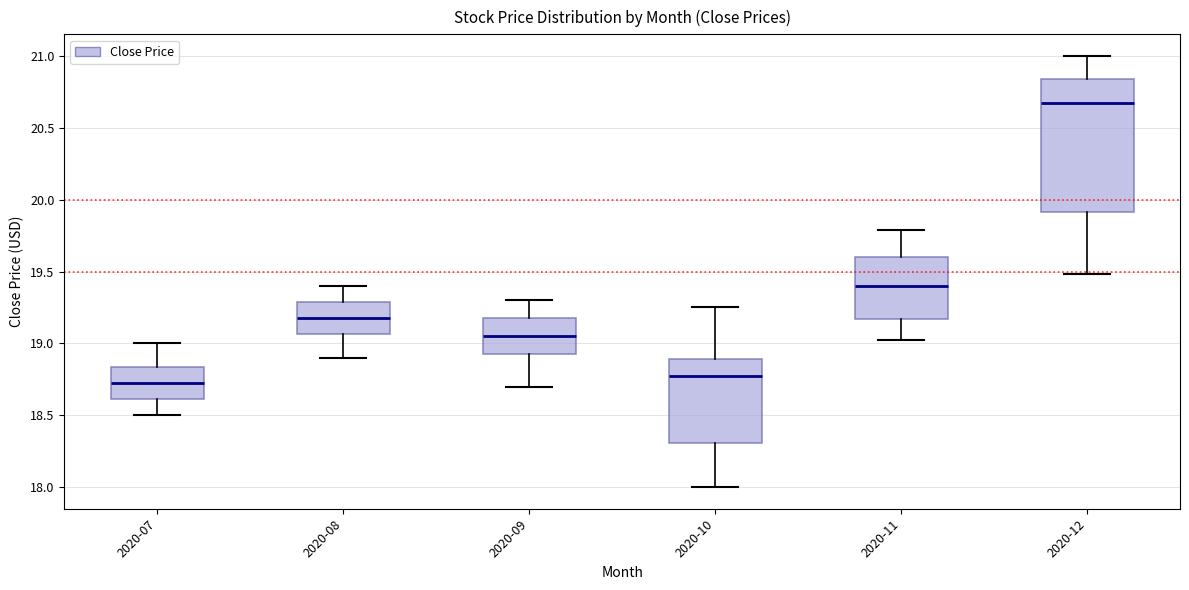

Reading left to right, transcribe this box plot: for each box, give where its median line is, the range the box spans, and where its two whiskers end, as read against the y-axis. The values are not printed on the chart, so give them approximately, as read against the axis.

2020-07: median 18.75, box 18.60 to 18.85, whiskers 18.50 to 19.00
2020-08: median 19.20, box 19.05 to 19.30, whiskers 18.90 to 19.40
2020-09: median 19.05, box 18.95 to 19.20, whiskers 18.70 to 19.30
2020-10: median 18.75, box 18.30 to 18.90, whiskers 18.00 to 19.25
2020-11: median 19.40, box 19.15 to 19.60, whiskers 19.00 to 19.80
2020-12: median 20.65, box 19.90 to 20.85, whiskers 19.50 to 21.00